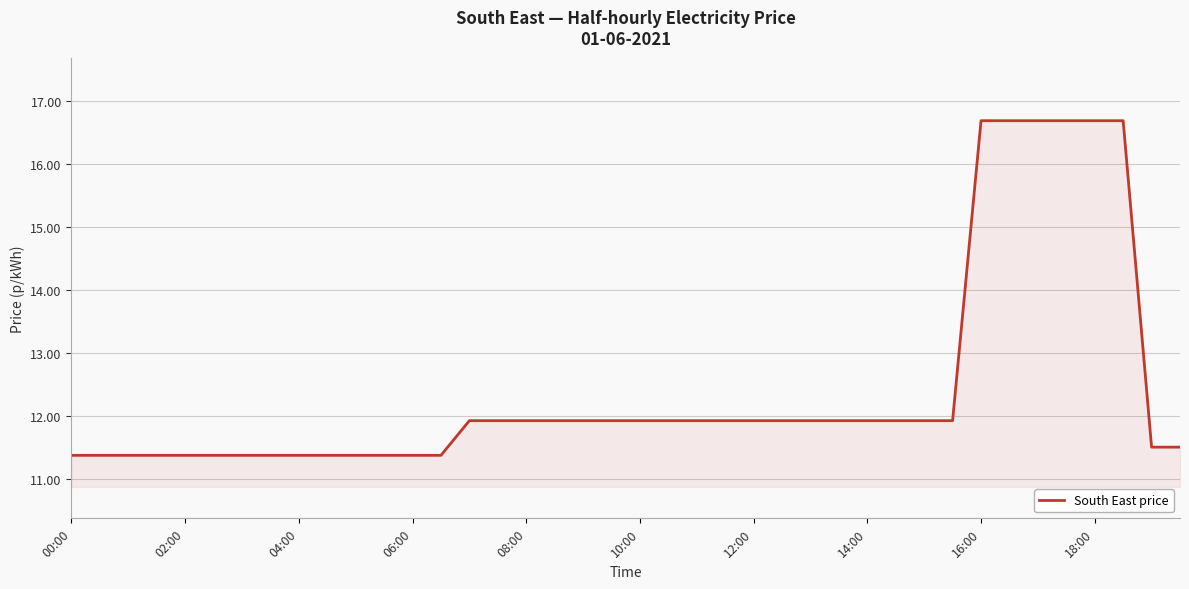

What is the maximum value shown in the chart?

16.7